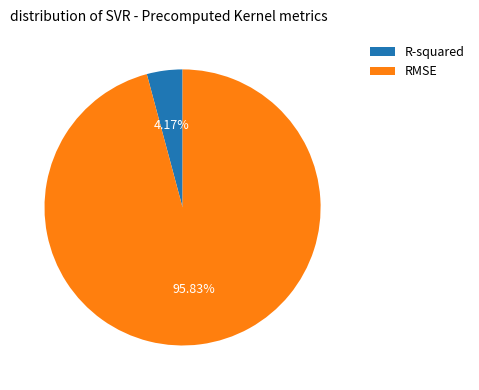

What is the smallest slice in the pie chart?

R-squared